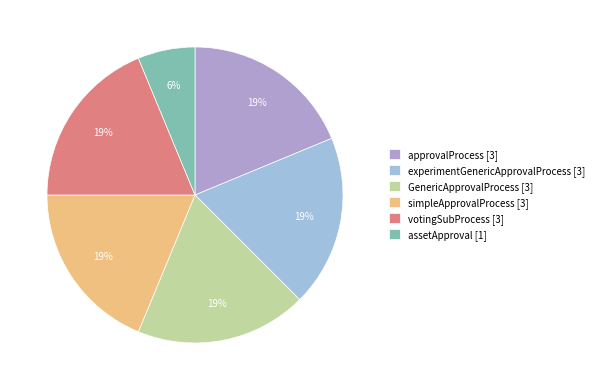

How many segments does this pie chart have?

6